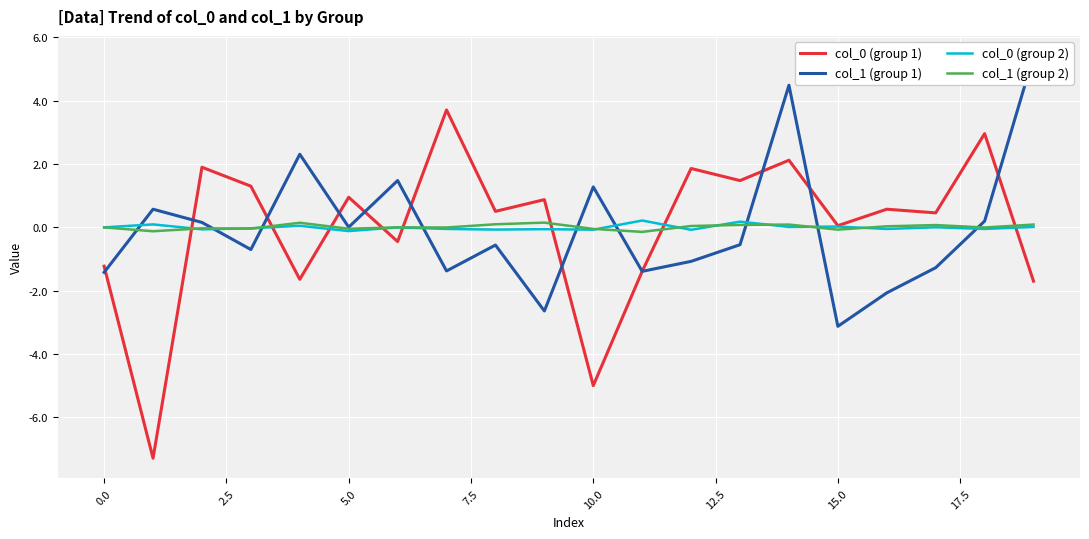

At how many categories does at least one series exceed 3?

3